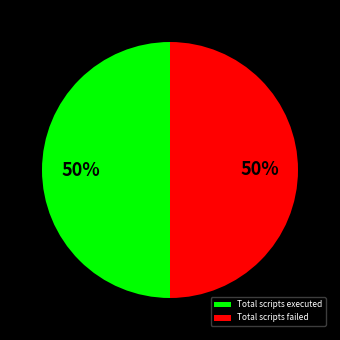

True or false: Total scripts executed accounts for 56% of the total.

False